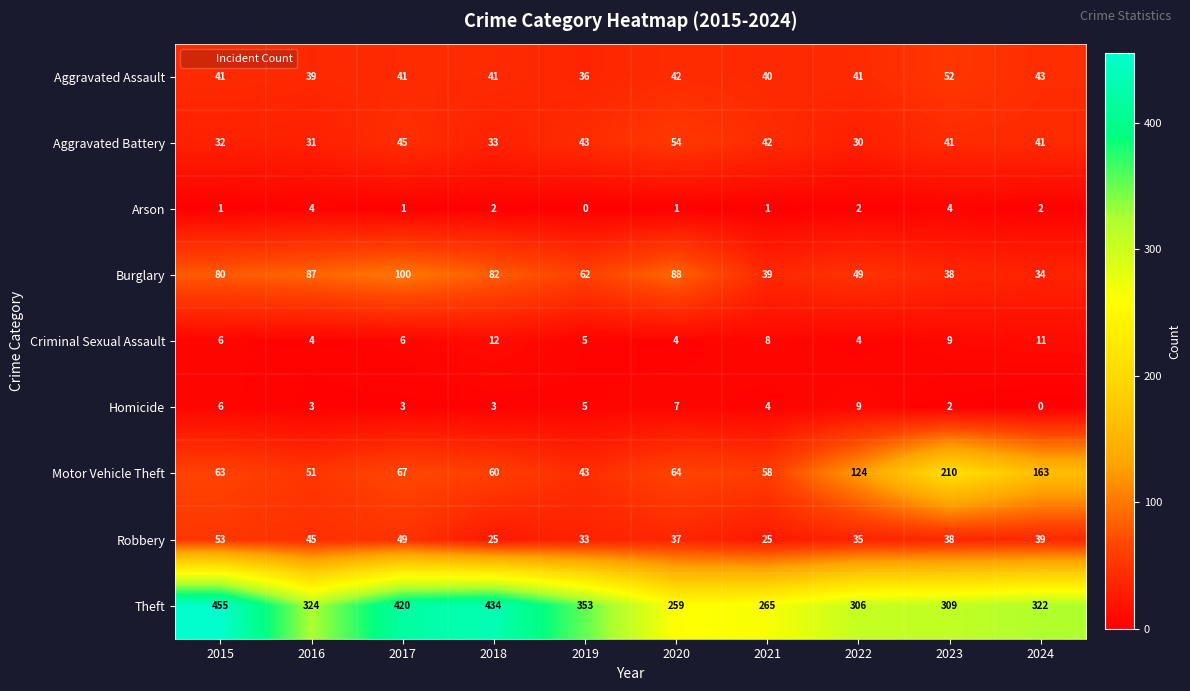

Is it true that Robbery equals 49 at 2017?

True